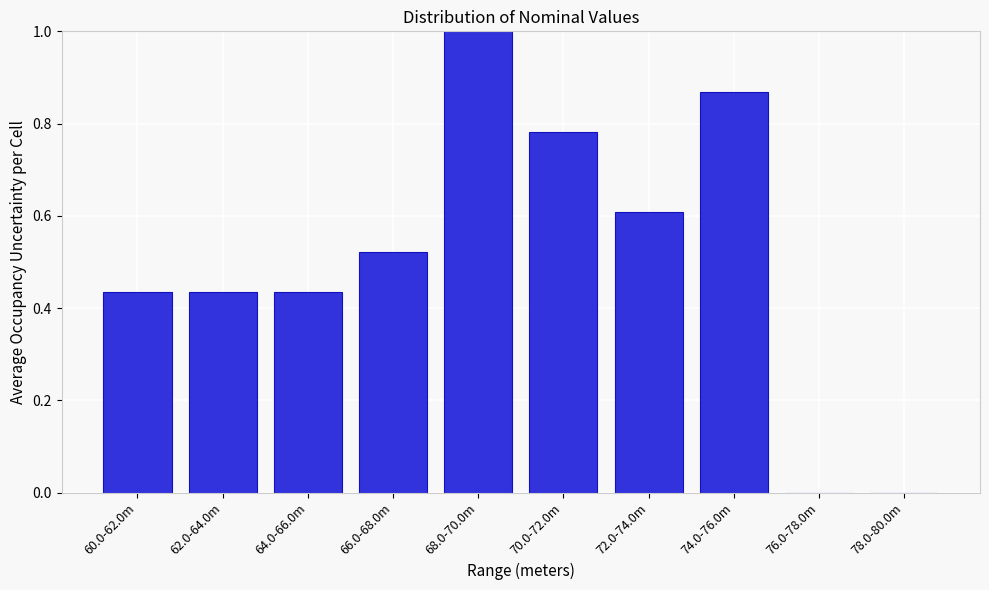

Which has a higher value, 72.0-74.0m or 68.0-70.0m?

68.0-70.0m